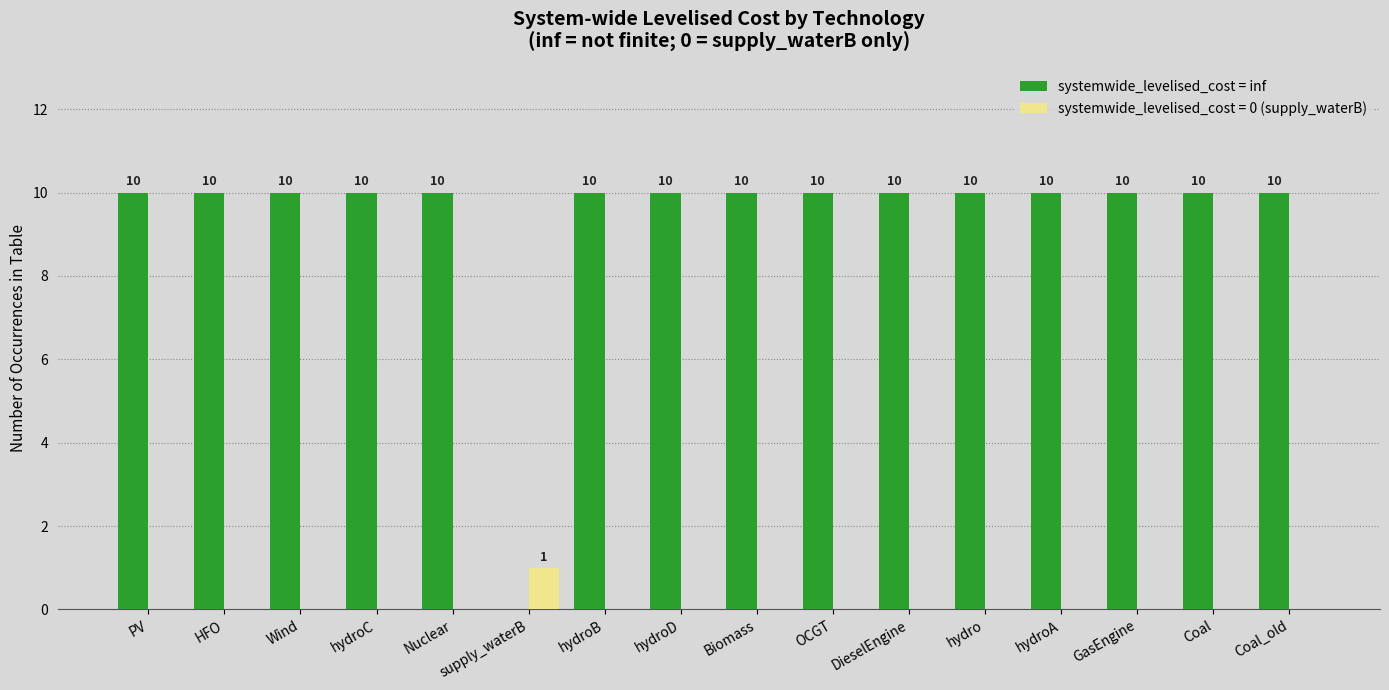

What is the maximum value shown in the chart?

10